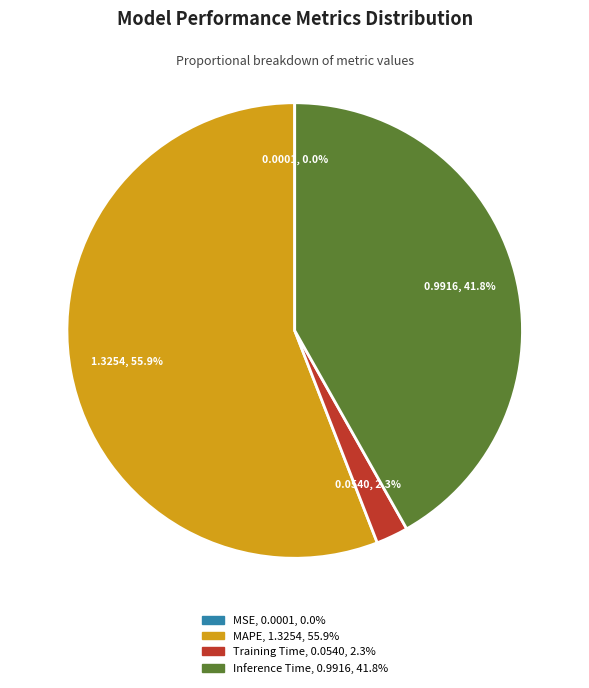

What is the largest slice in the pie chart?

MAPE